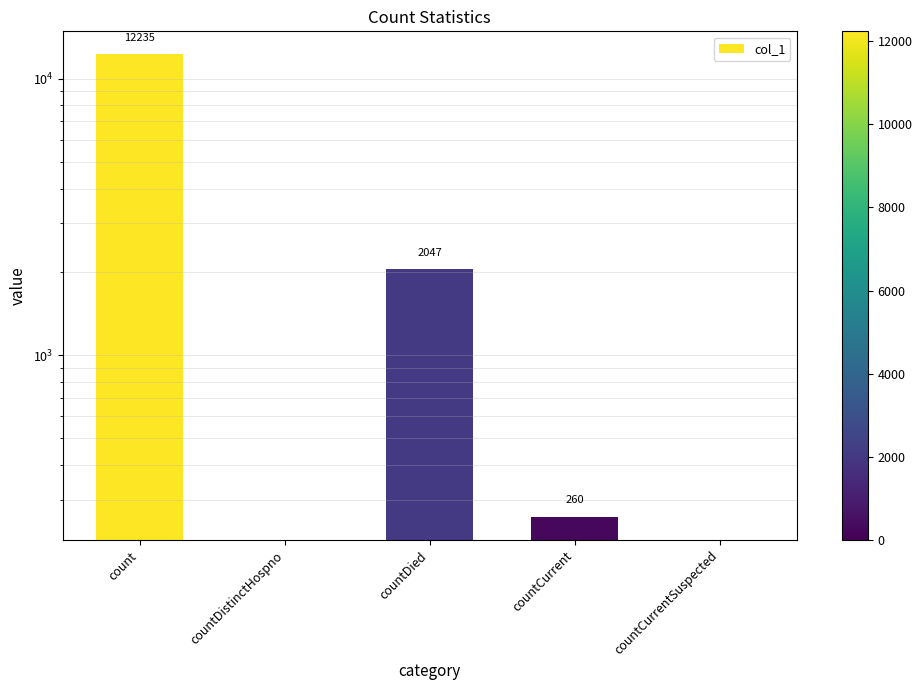

What is the label of the 3rd bar from the right?

countDied